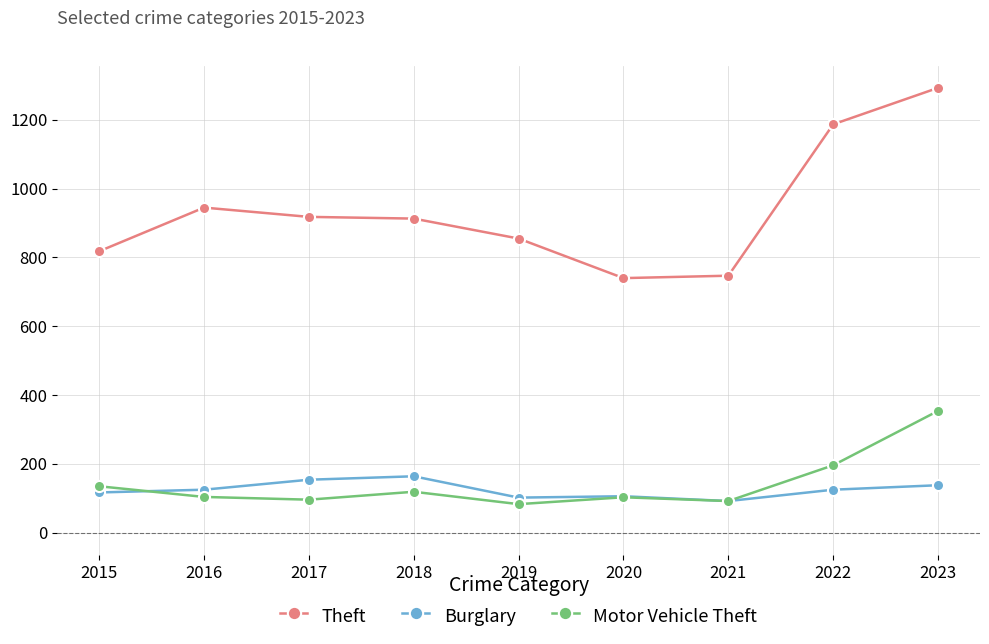

Which series has the largest range (max minus min)?

Theft